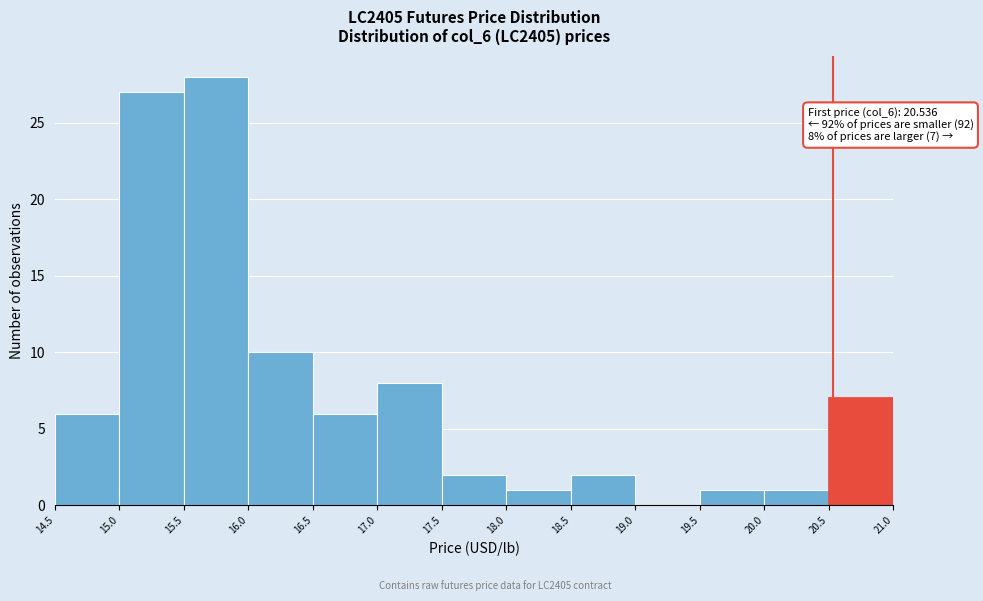

Which range on the x-axis has the tallest bar?

15.5 to 16.0